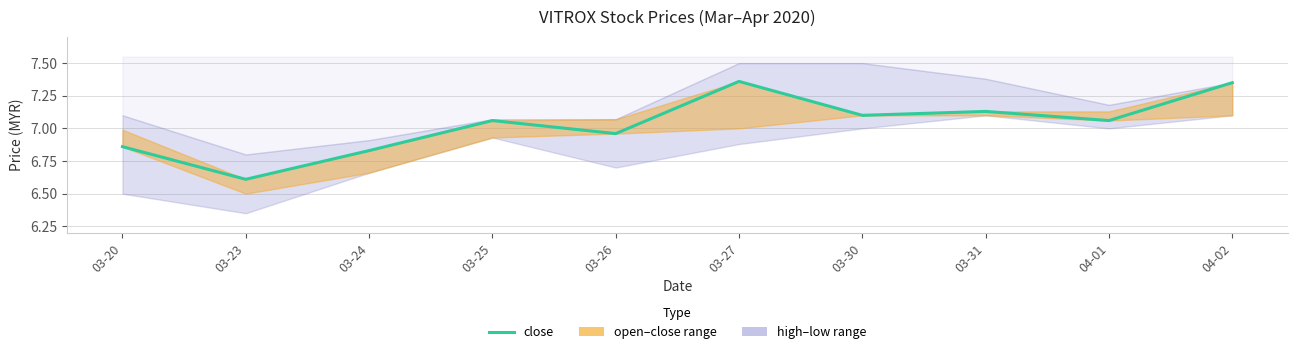

Reading right to left, list all the values displayed in this chart.

7.3	7.1	7.1	7.1	7.4	7.0	7.1	6.8	6.6	6.9